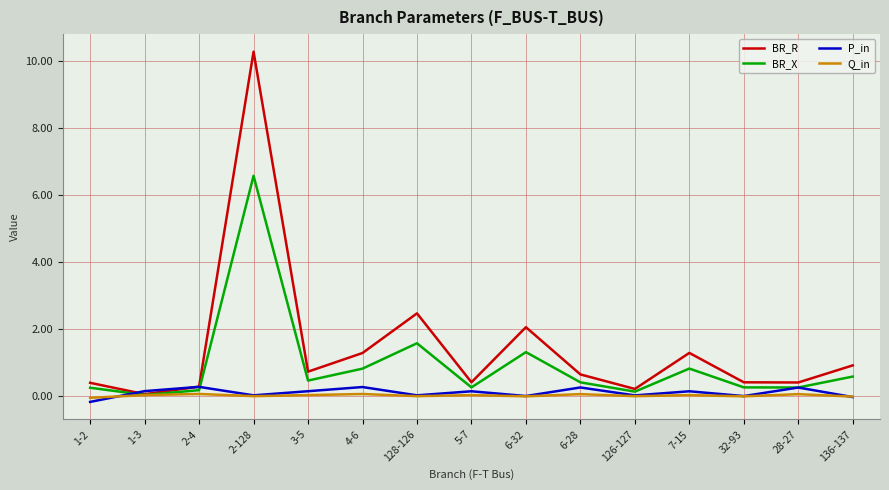

Which series has the largest range (max minus min)?

BR_R